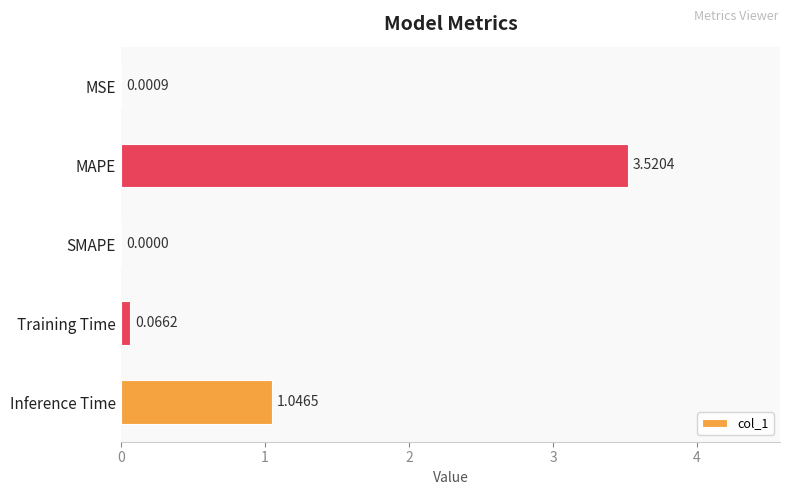

At which category does the chart reach its peak across all series?

MAPE